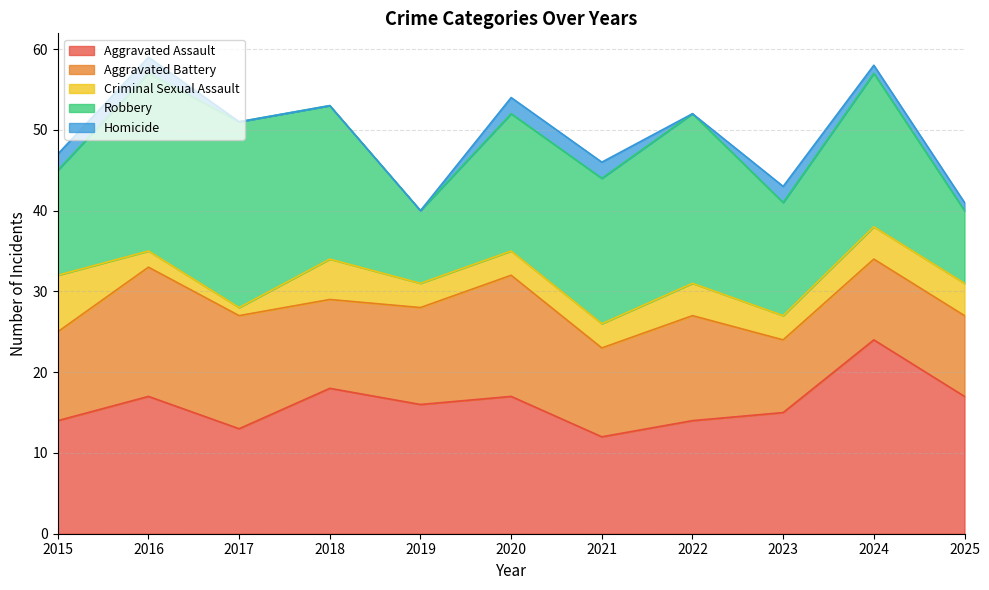

Is it true that Robbery equals 22 at 2016?

True